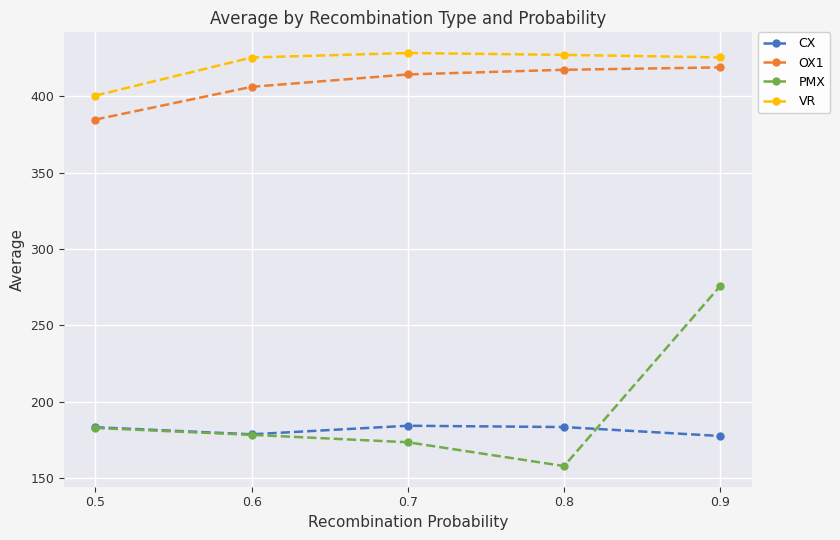

Which series has the largest range (max minus min)?

PMX